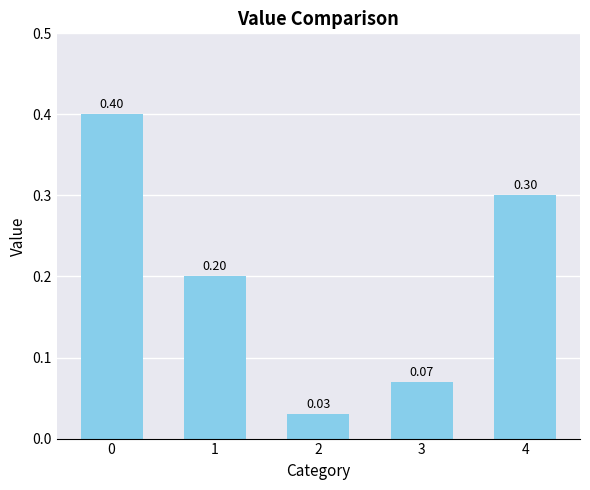

Count the number of data series in this chart.

1